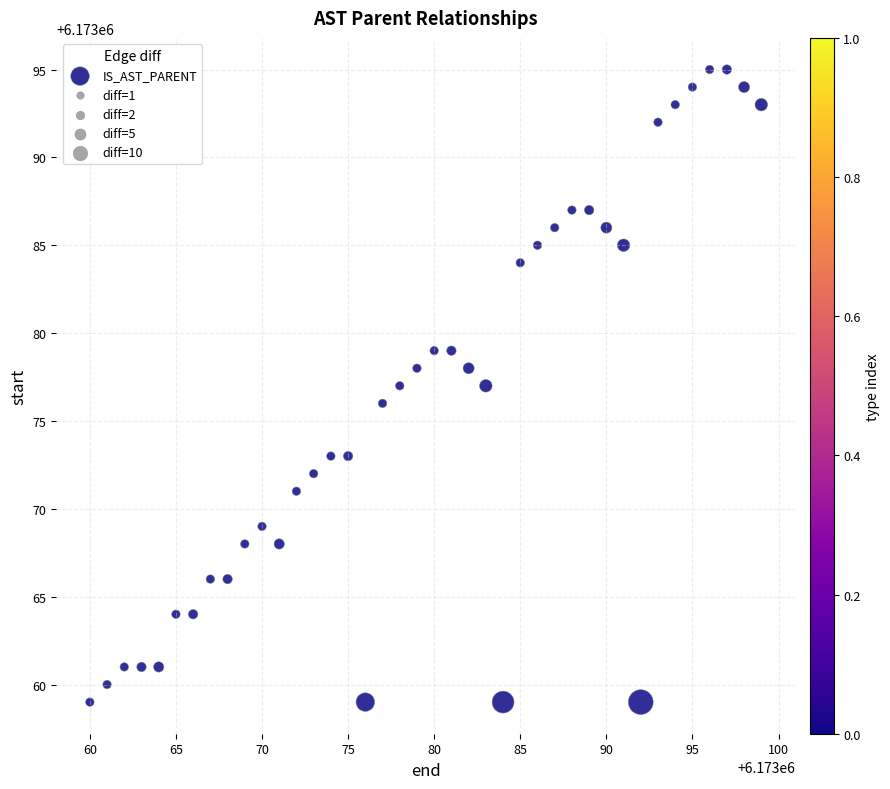

What is the range of Y values (max minus min)?

36